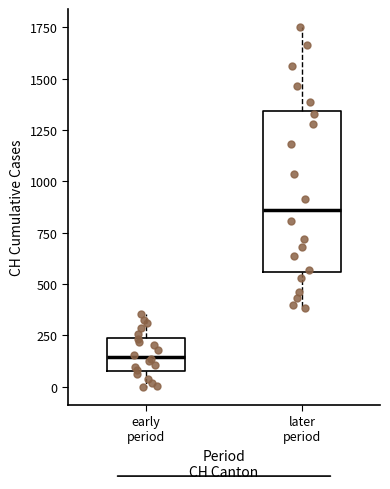

Which box's median line is the lowest?

early period